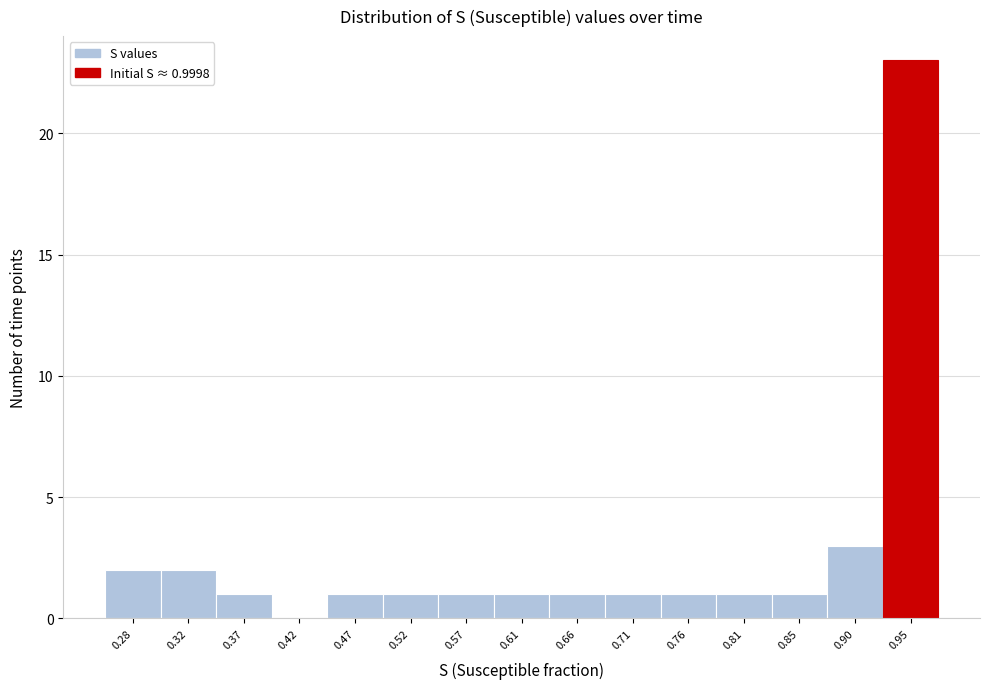

Reading left to right, what are all the values shown in this chart?

0.28=2	0.32=2	0.37=1	0.42=0	0.47=1	0.52=1	0.57=1	0.61=1	0.66=1	0.71=1	0.76=1	0.81=1	0.85=1	0.90=3	0.95=23